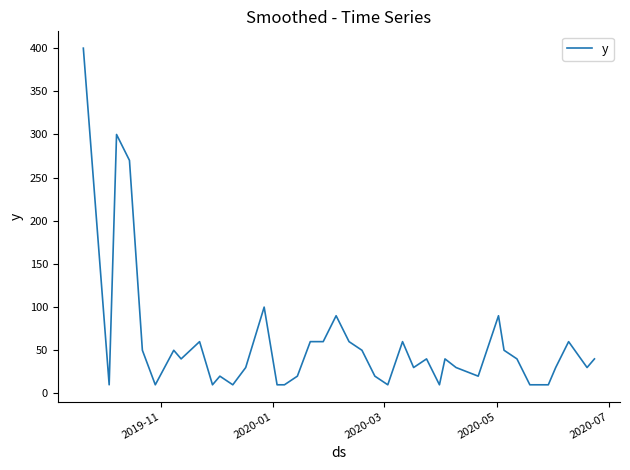

What is the greatest value displayed?

400